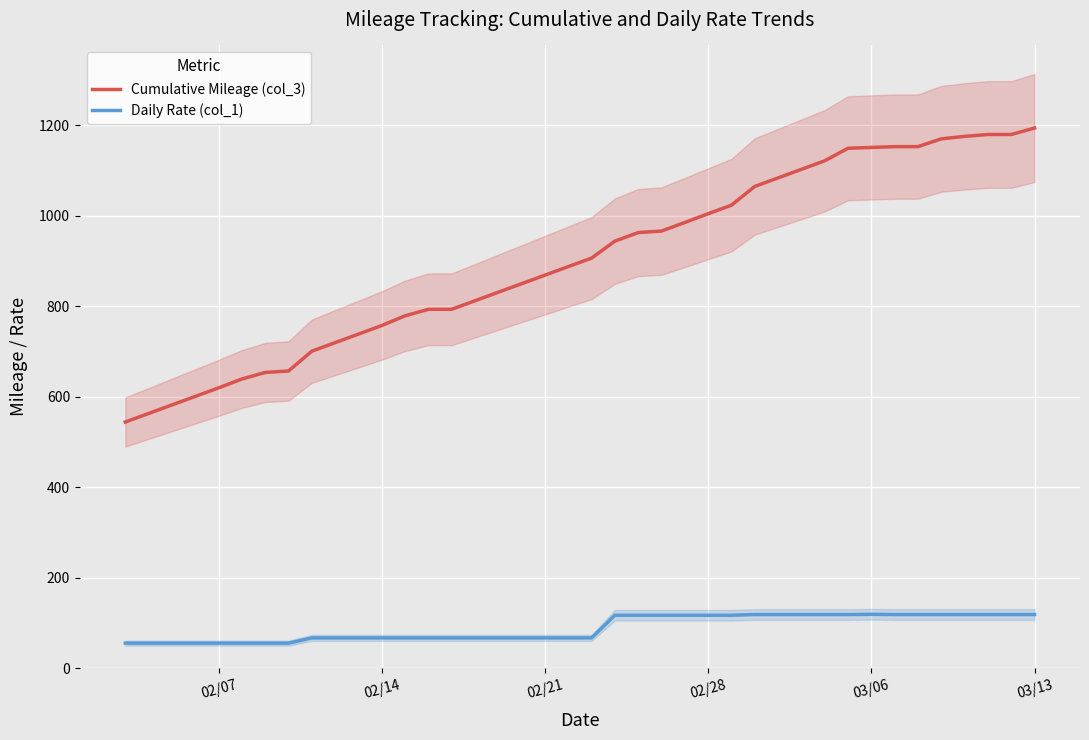

True or false: Daily Rate (col_1) and Cumulative Mileage (col_3) cross at least once.

False